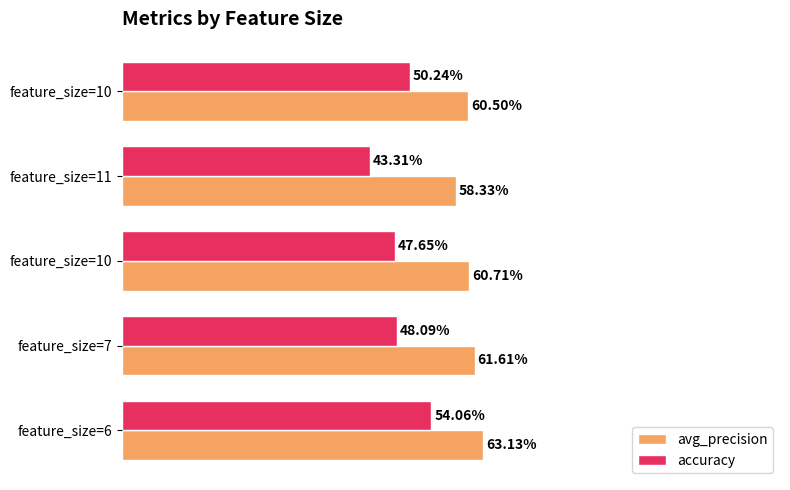

What are all the series names shown in the legend?

avg_precision, accuracy